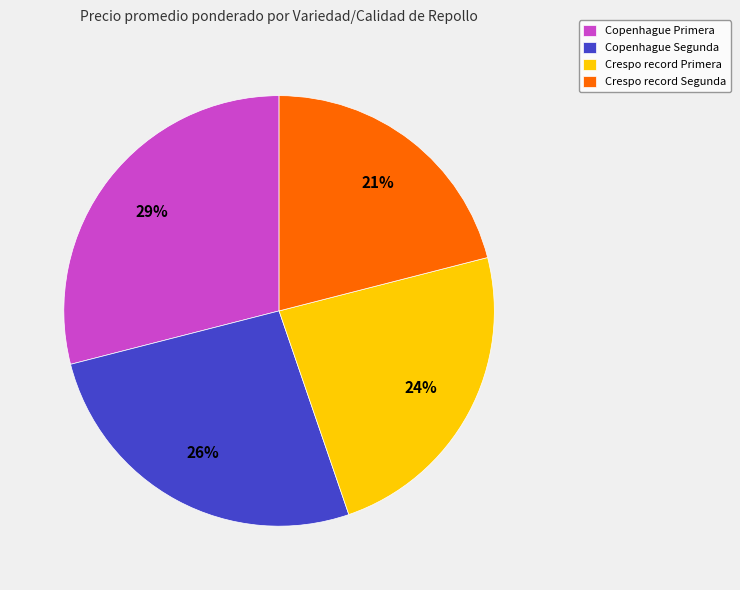

Between Copenhague Segunda and Copenhague Primera, which is larger?

Copenhague Primera